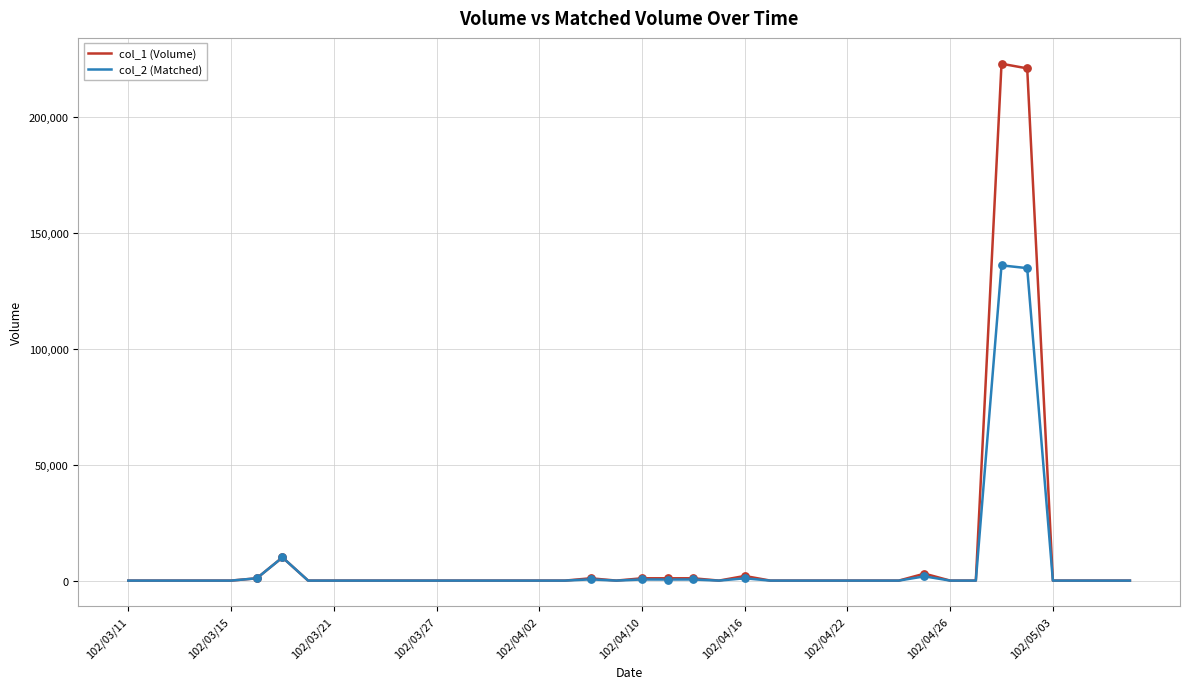

Which series has the largest total across all categories?

col_1 (Volume)